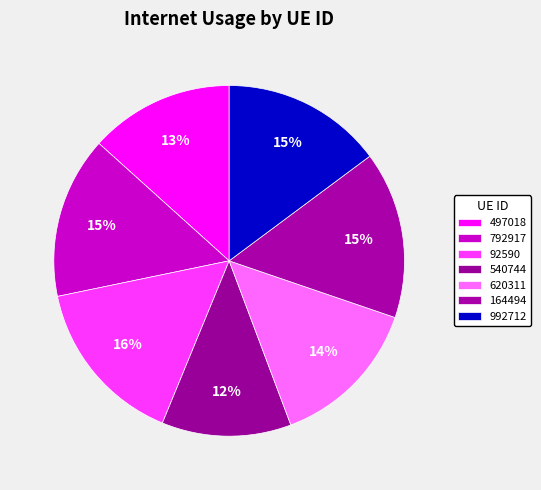

What is the smallest slice in the pie chart?

540744